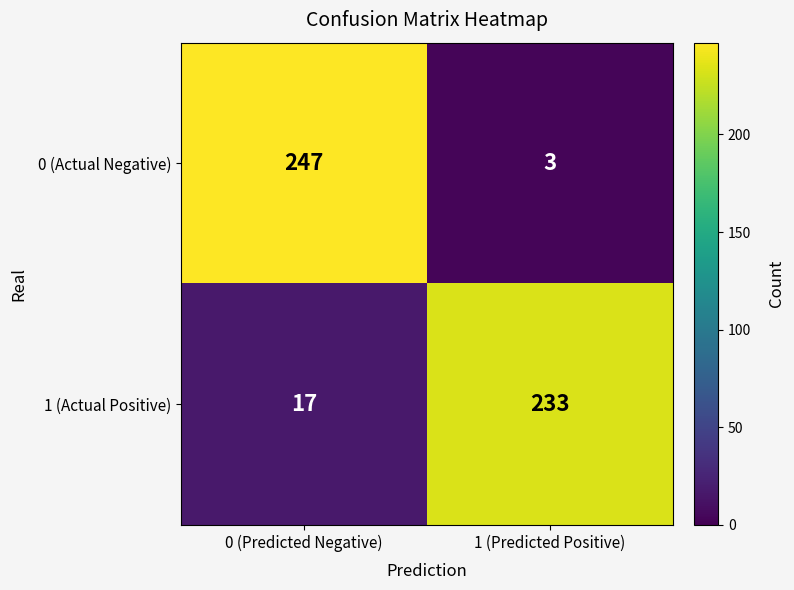

Is it true that 0 (Actual Negative) equals 247 at 0 (Predicted Negative)?

True